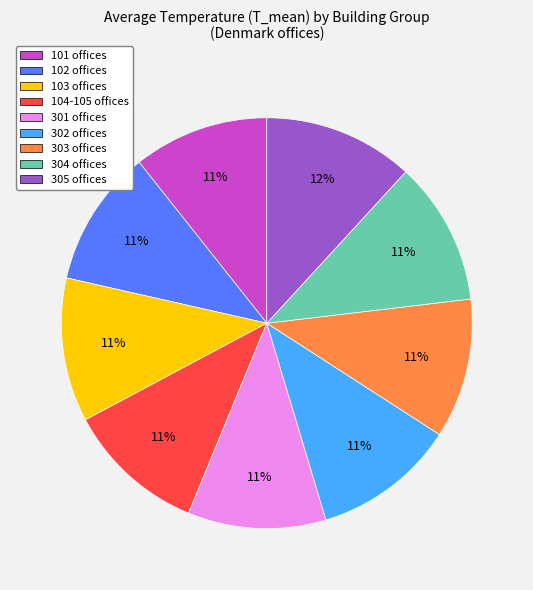

Approximately how many times larger is the value at 303 offices compared to 302 offices?

1.0